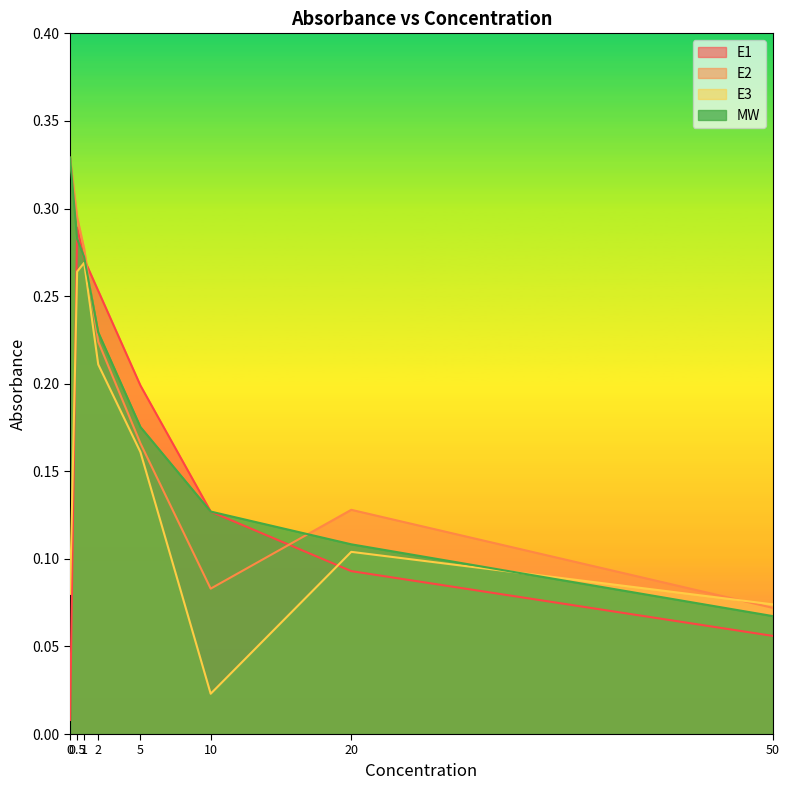

How many lines are shown in the chart?

4